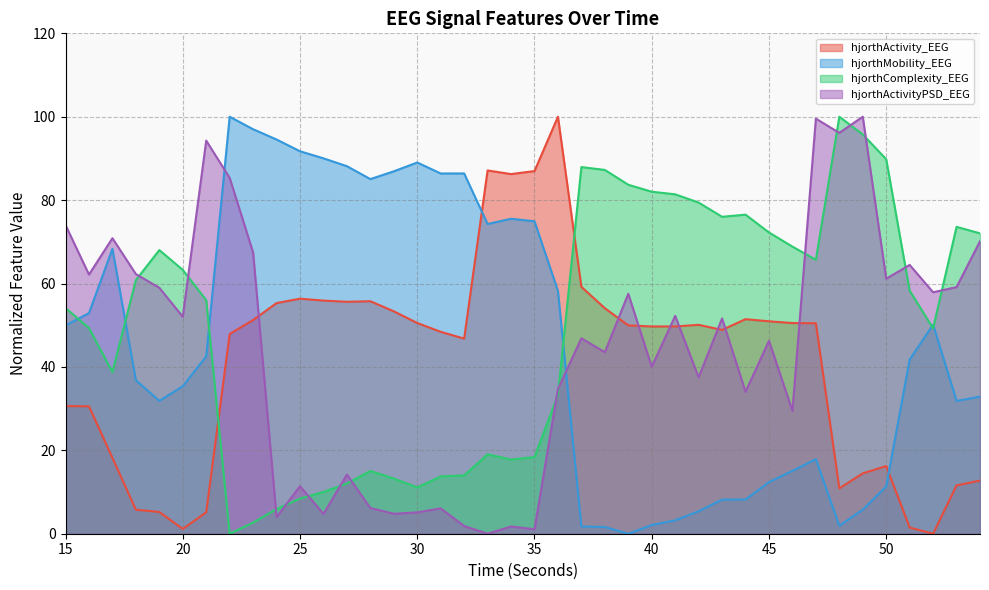

Where is the first local minimum for hjorthActivityPSD_EEG?

16